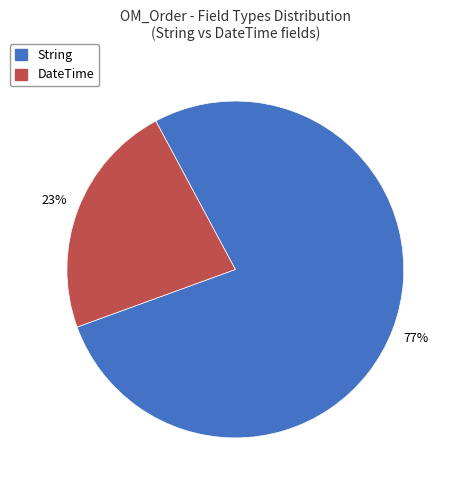

Count the number of slices in the pie.

2